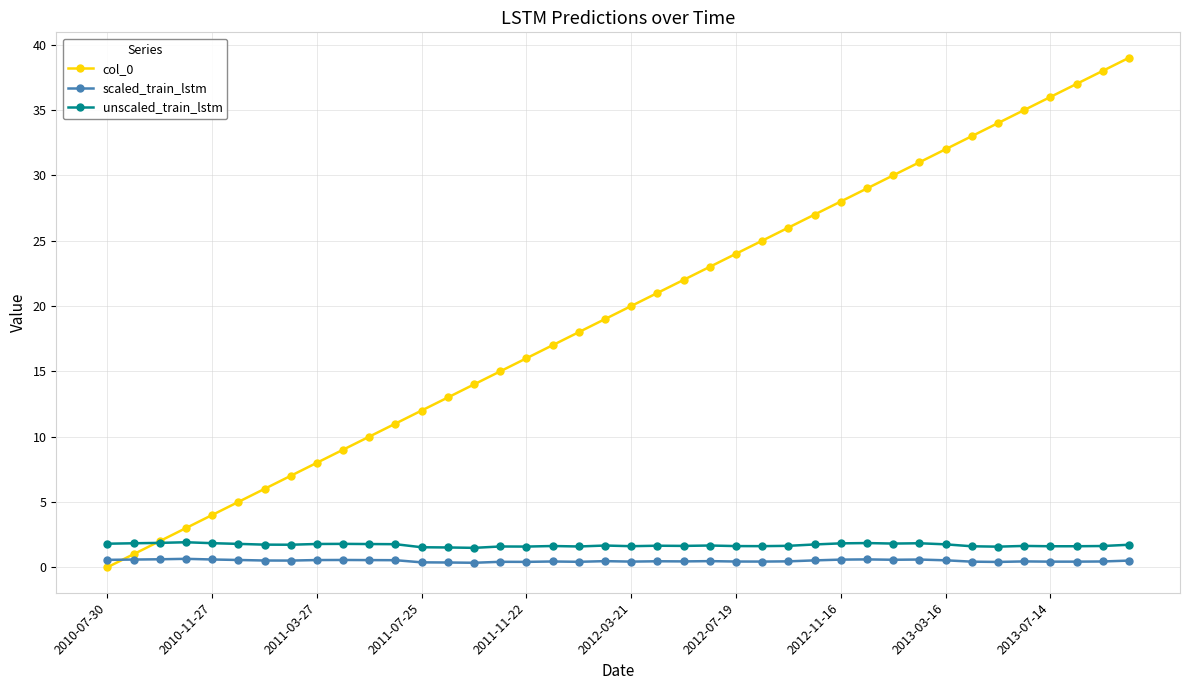

How many intersections are there between scaled_train_lstm and col_0?

1